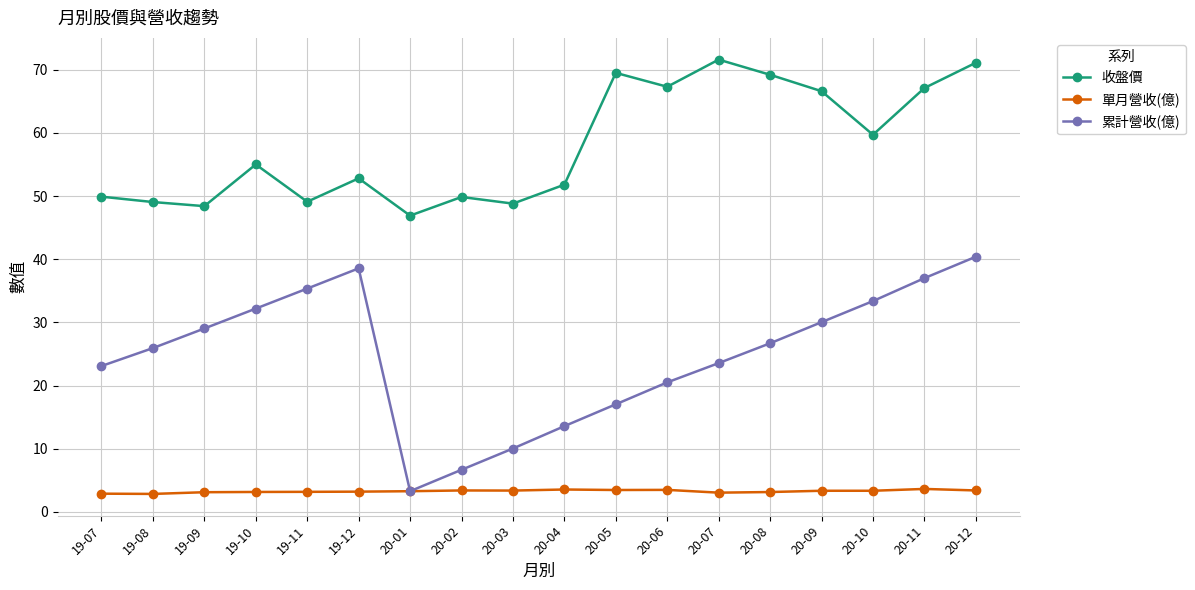

How many lines are shown in the chart?

3